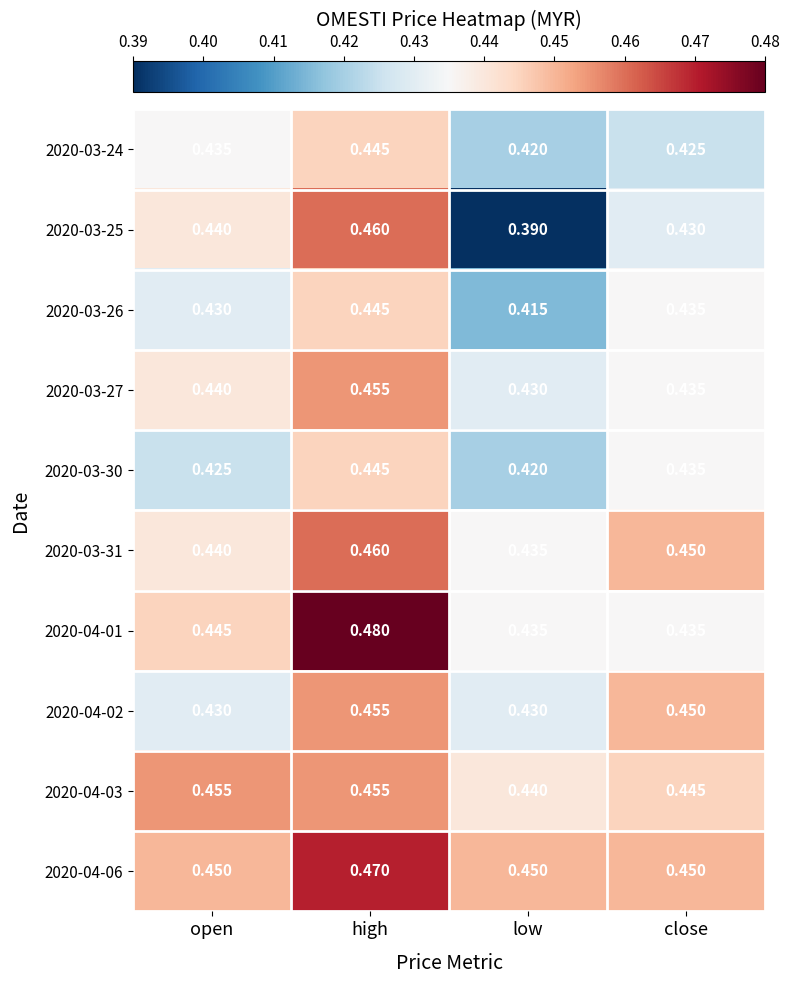

At how many categories does at least one series exceed 0?

4